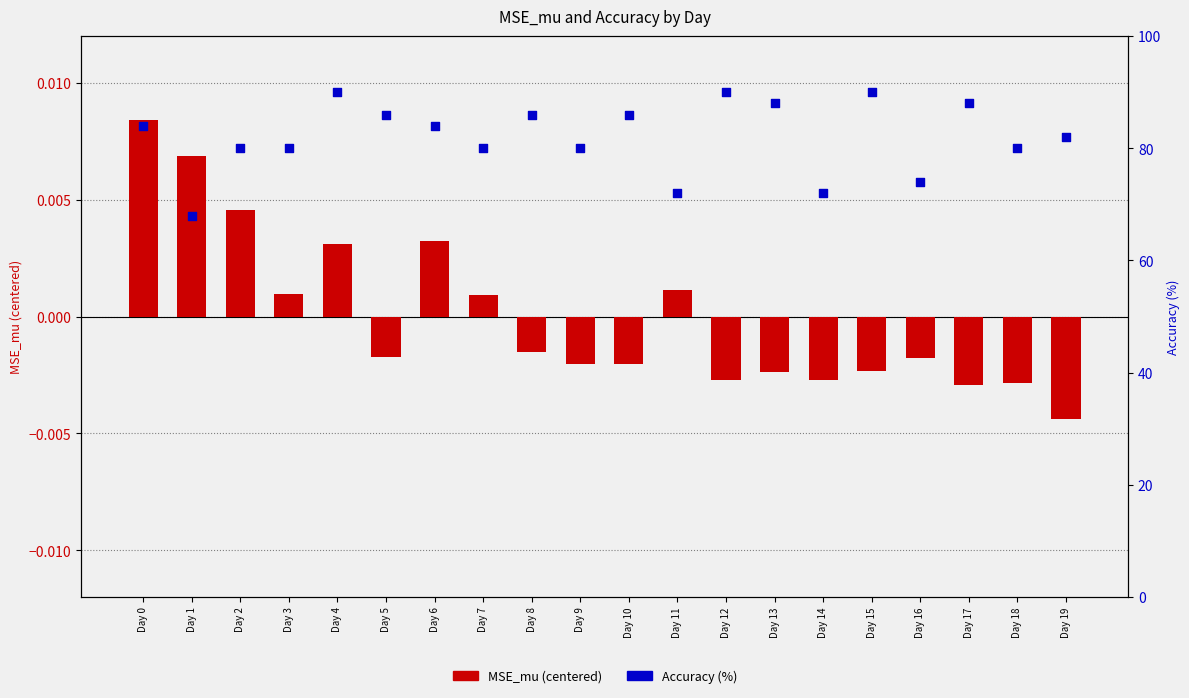

Is the value of MSE_mu (centered) at Day 13 greater than the value of Accuracy (%) at Day 10?

No